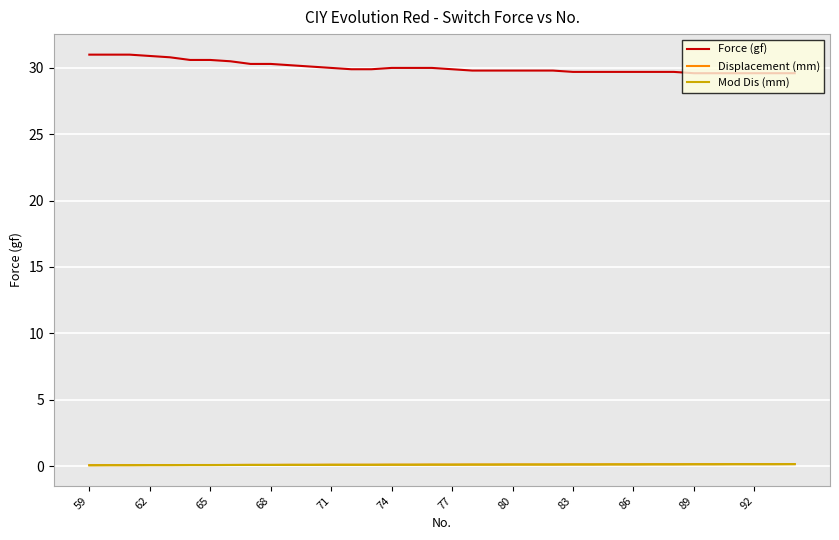

Which series has the largest total across all categories?

Force (gf)